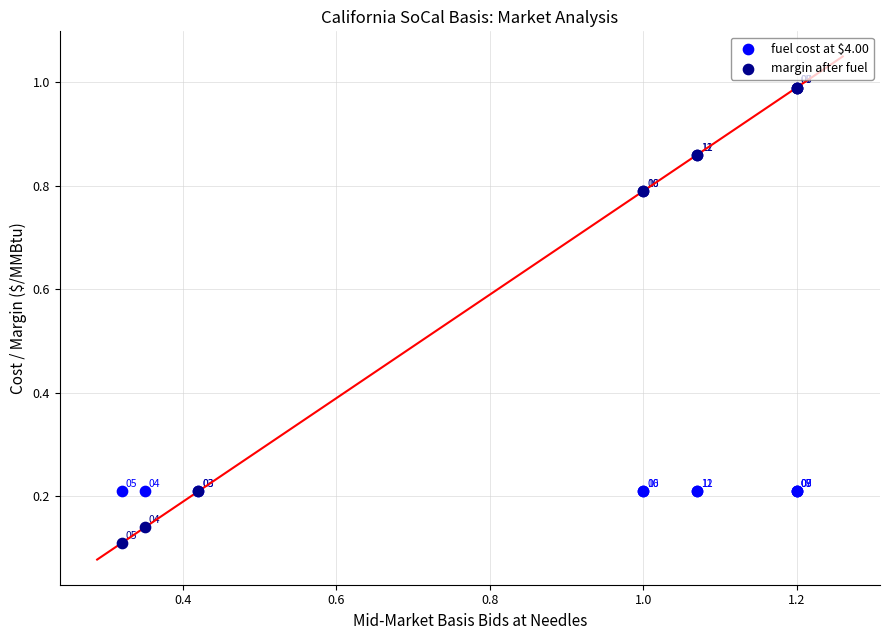

Which series reaches the minimum Y coordinate?

margin after fuel